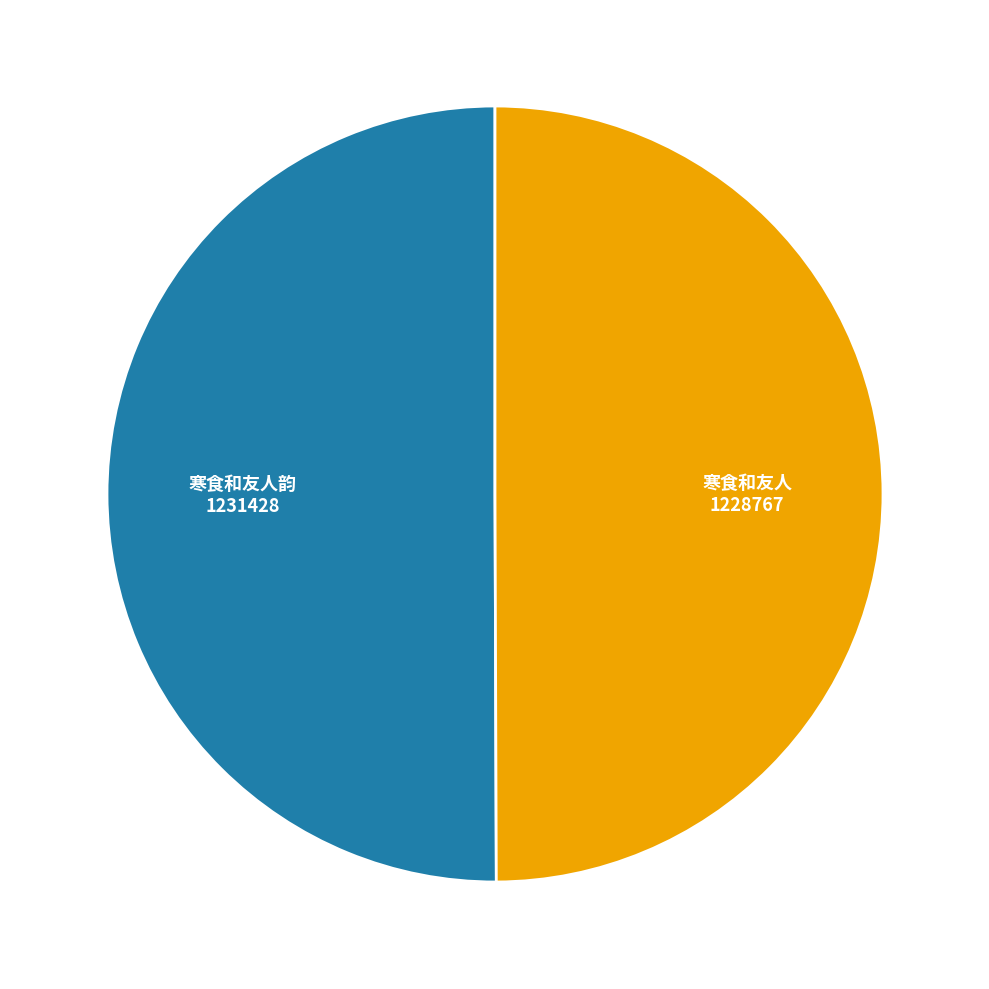

Which slice is the largest?

寒食和友人韵